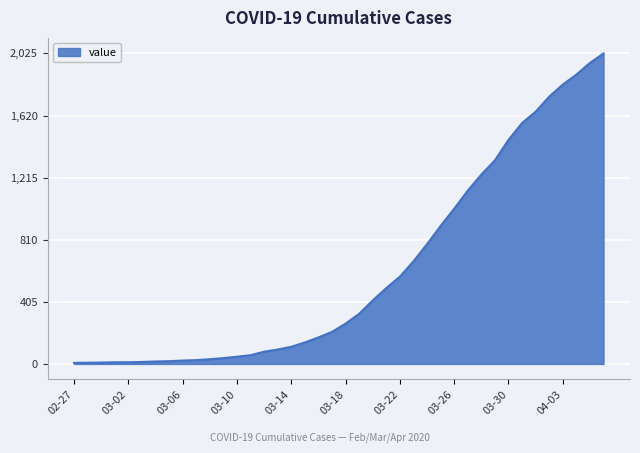

What is the difference between the maximum and minimum values?

2018